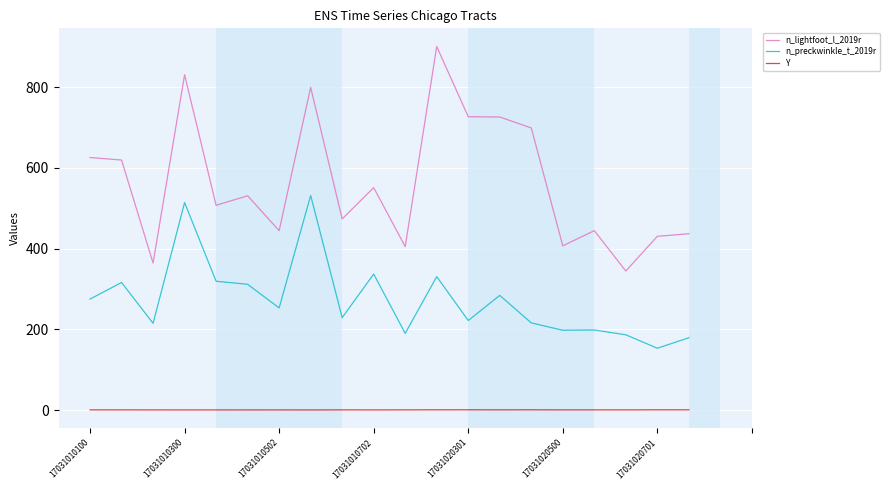

Which series has the widest spread of values?

n_lightfoot_l_2019r